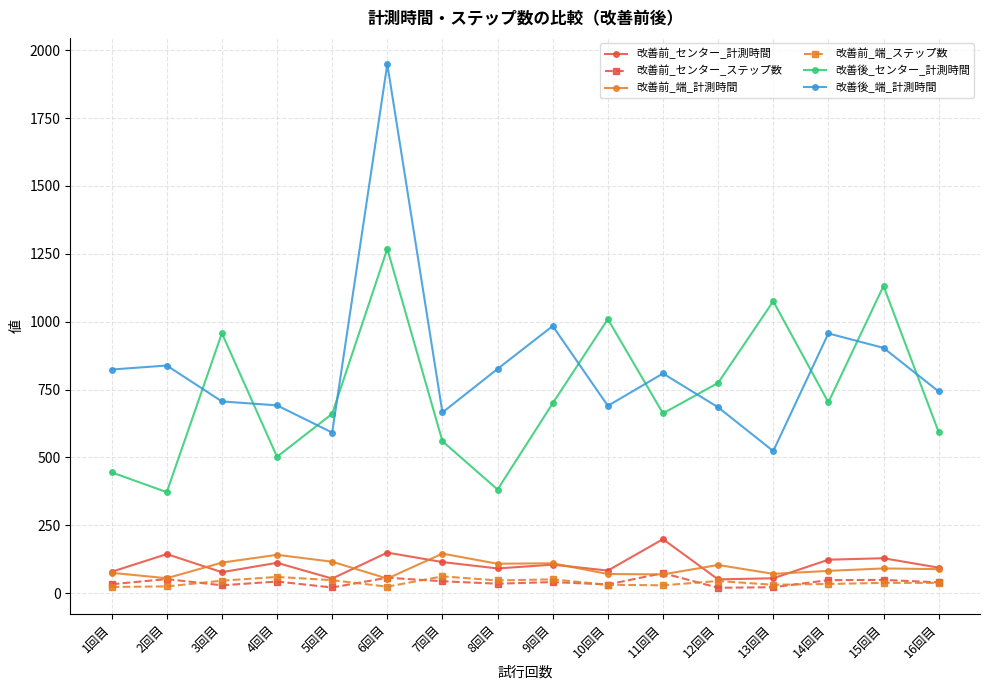

What are all the series names shown in the legend?

改善前_センター_計測時間, 改善前_センター_ステップ数, 改善前_端_計測時間, 改善前_端_ステップ数, 改善後_センター_計測時間, 改善後_端_計測時間